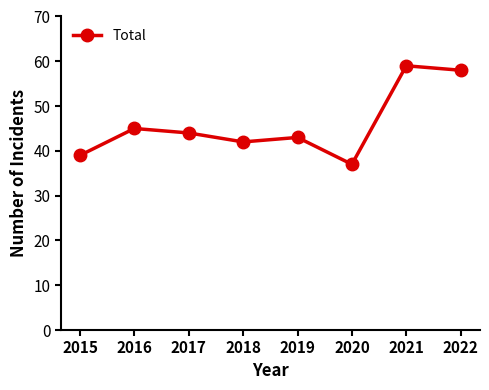

What is the value of the 8th point from the left?

58